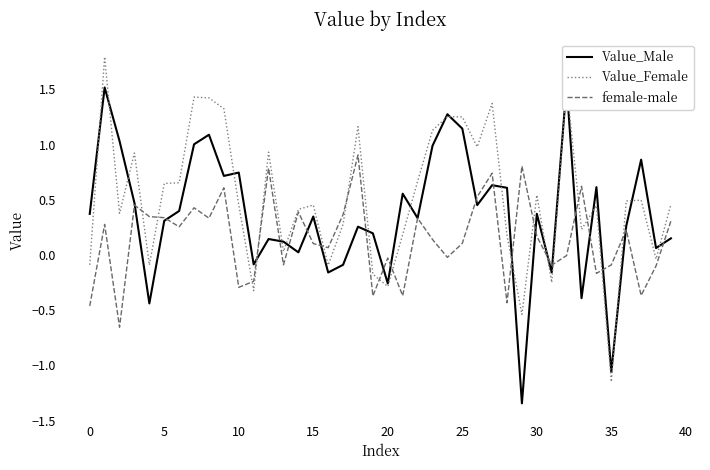

The value of female-male at 0 is -0.8. True or false?

False